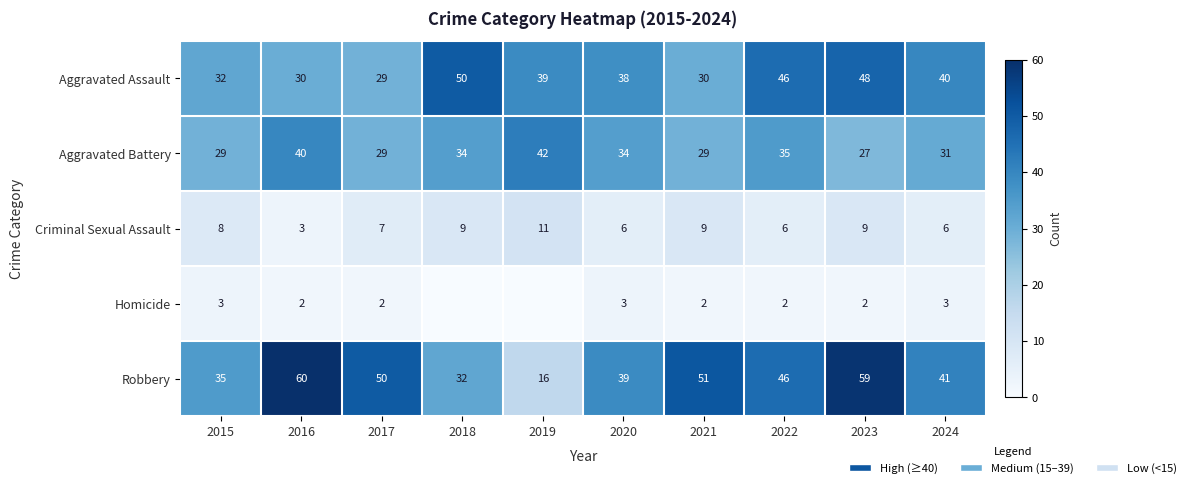

Which series changed the most between 2016 and 2017?

Aggravated Battery